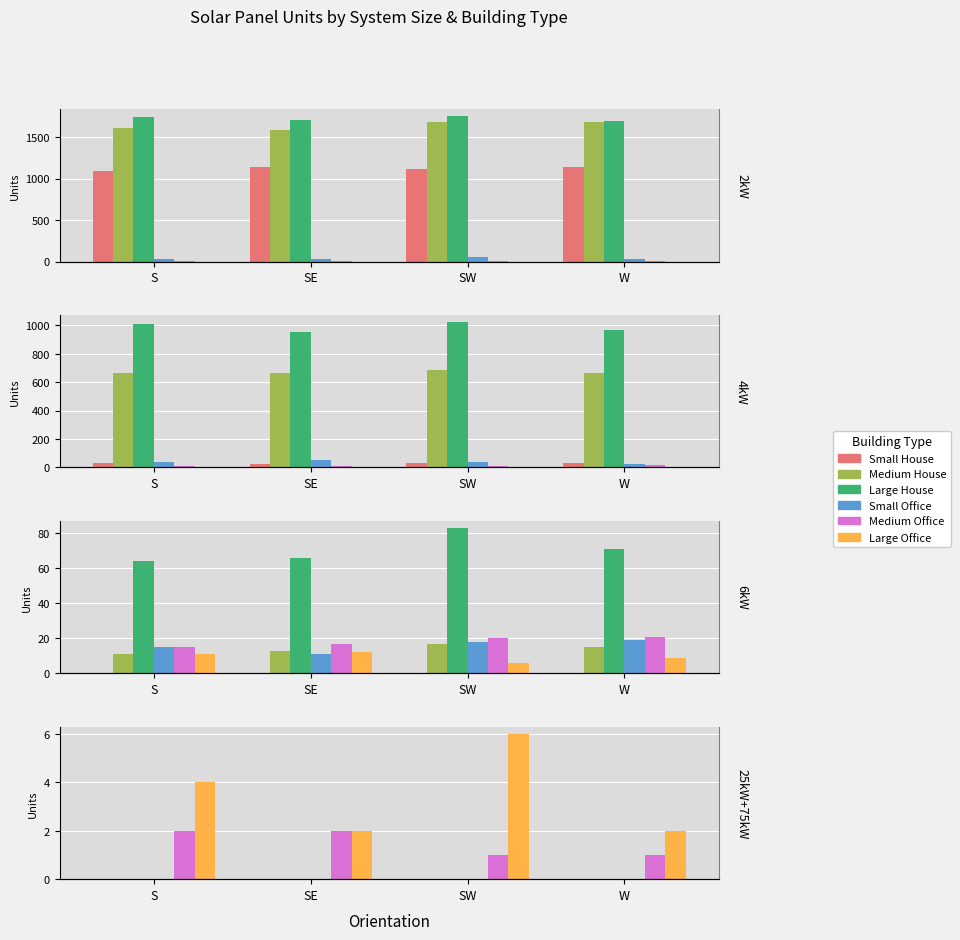

Where is Medium House nearest to the value 0?

S